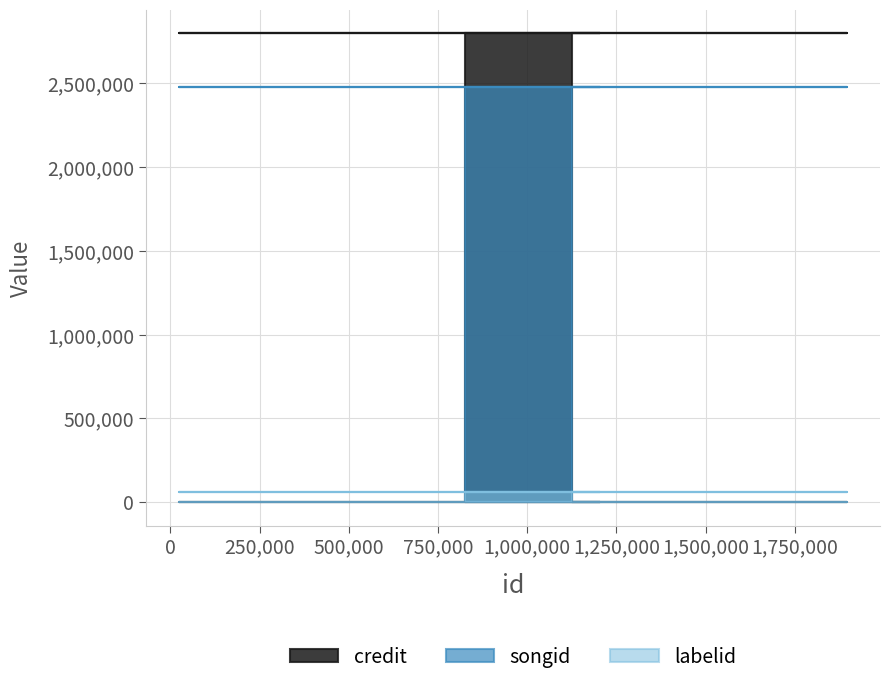

What are all the series names shown in the legend?

credit, songid, labelid